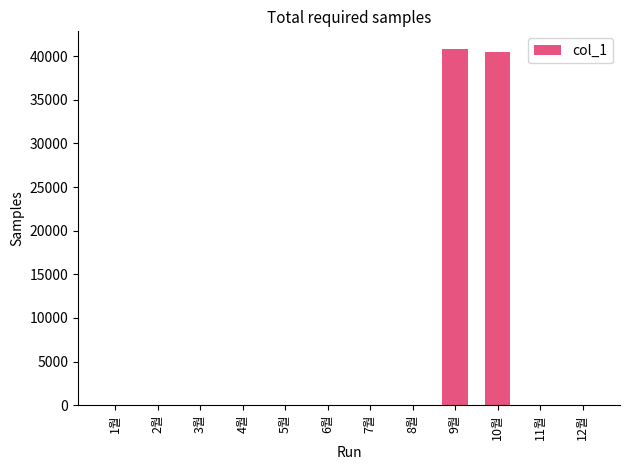

How many categories are shown in the chart?

12